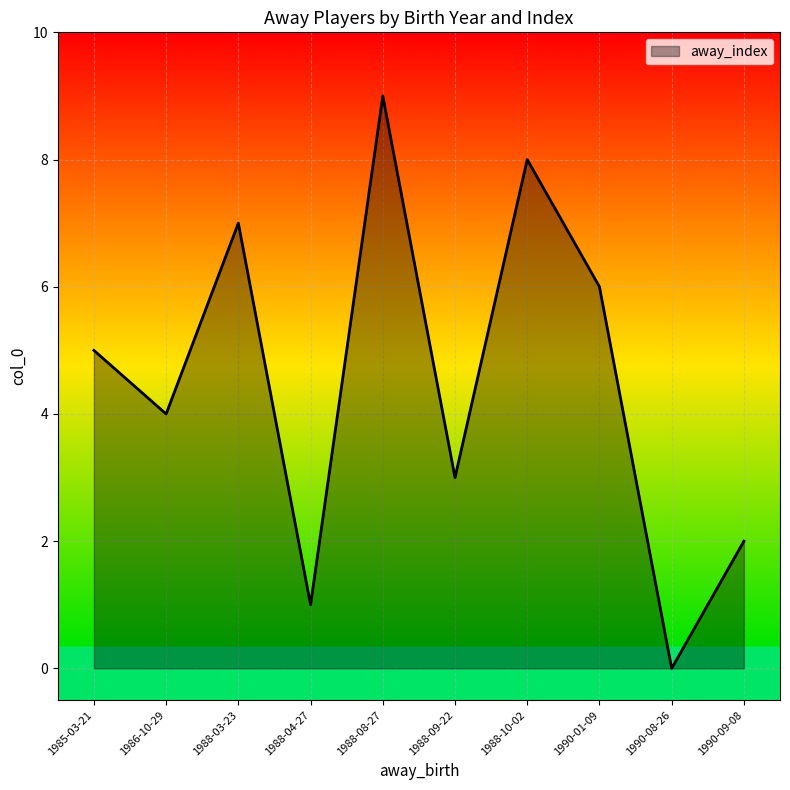

Is it true that the value at 1988-03-23 is 11?

False